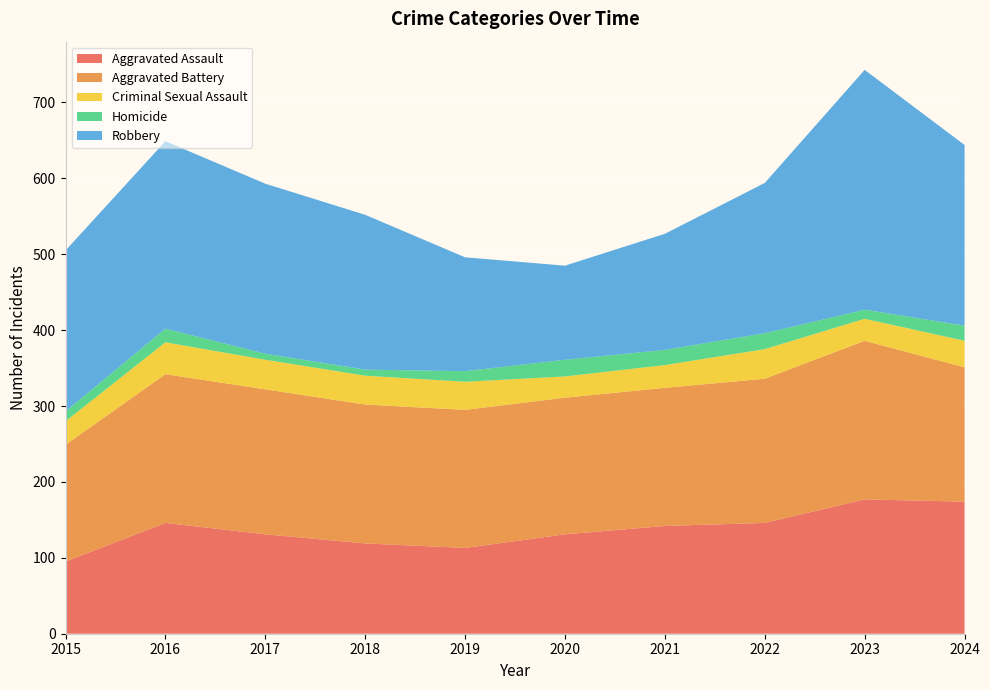

Reading right to left, list all the values displayed in this chart.

Aggravated Assault: 174	177	146	142	131	113	119	131	146	95
Aggravated Battery: 177	209	190	182	180	182	183	191	196	154
Criminal Sexual Assault: 35	29	39	30	28	37	38	39	42	31
Homicide: 20	12	21	20	22	14	8	8	18	13
Robbery: 238	316	198	153	124	150	204	224	247	212